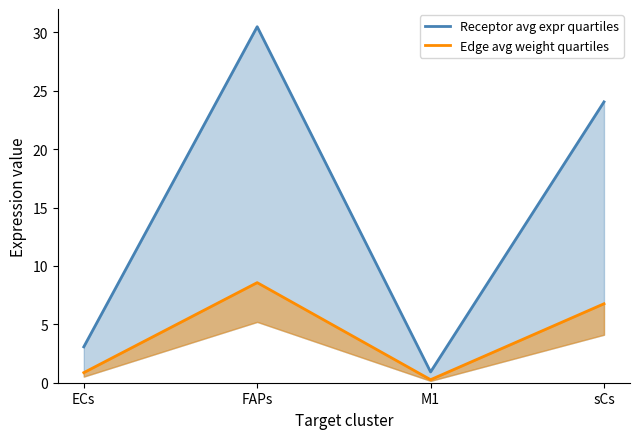

What is the sum of all Receptor avg expr quartiles values?

58.5